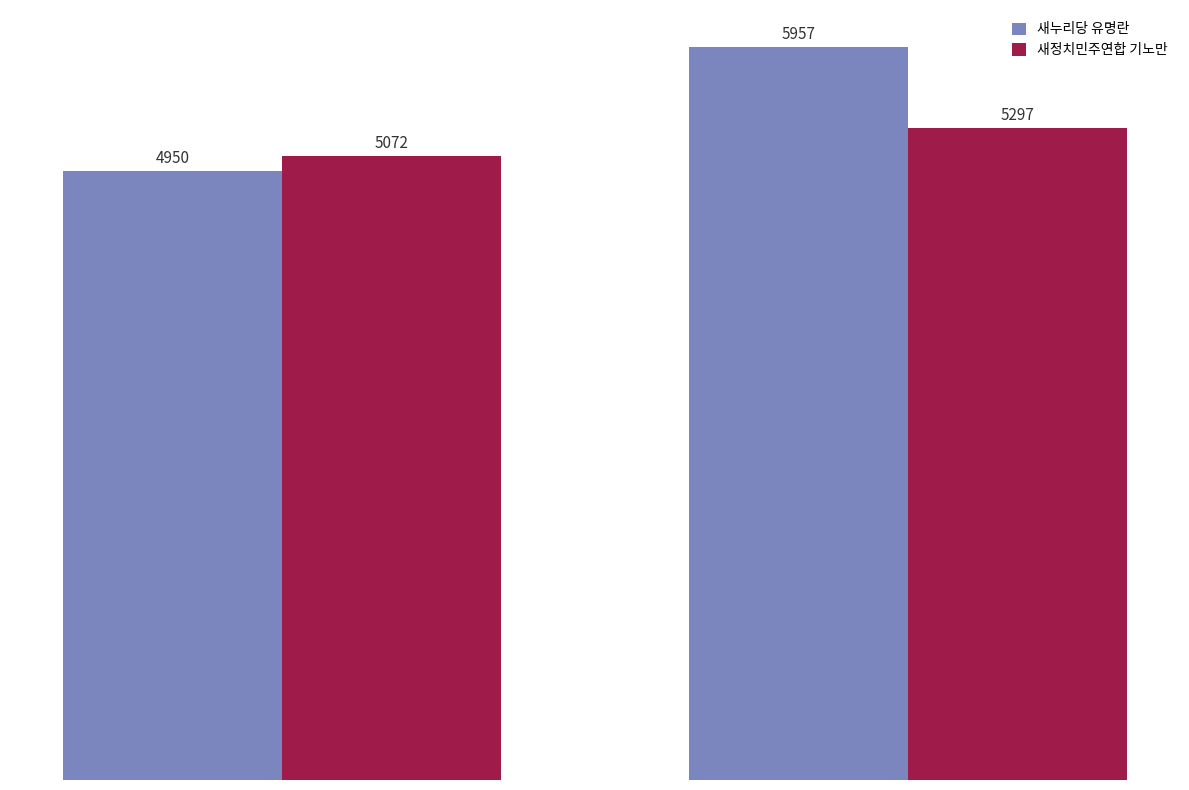

What are all the series names shown in the legend?

새누리당 유명란, 새정치민주연합 기노만